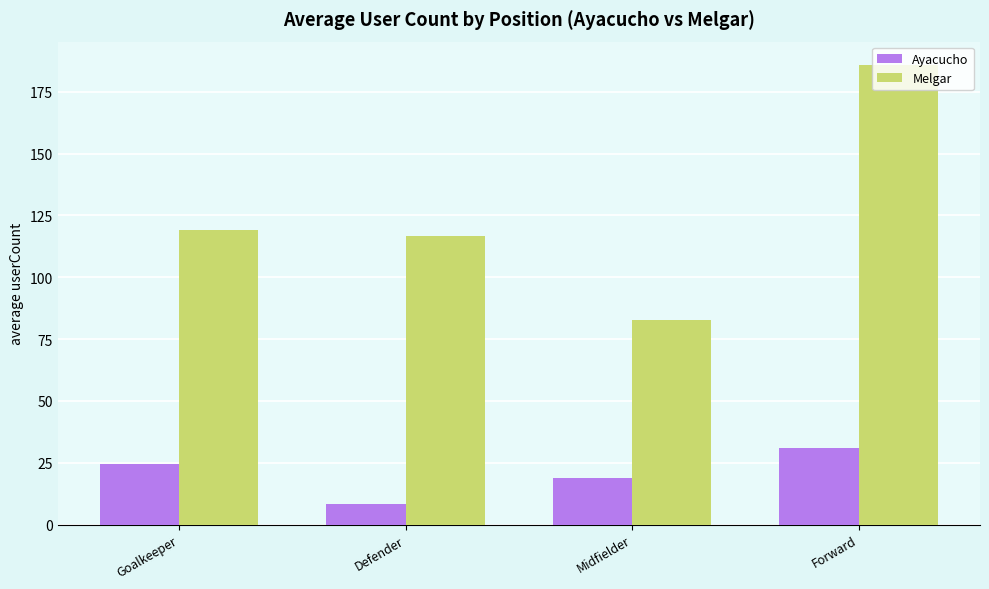

What is the difference between the maximum and second lowest values in the Melgar series?

69.4